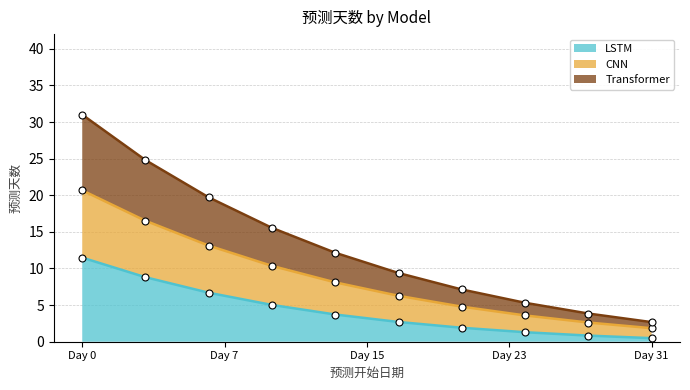

True or false: Transformer (line) has more than 0 points higher than both neighbors.

False